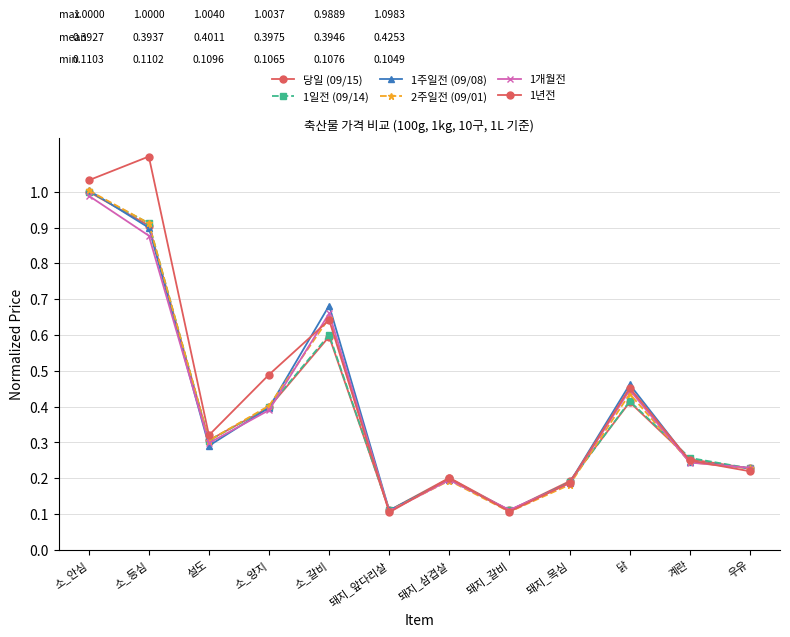

Is this an area chart (filled region under the line)?

No